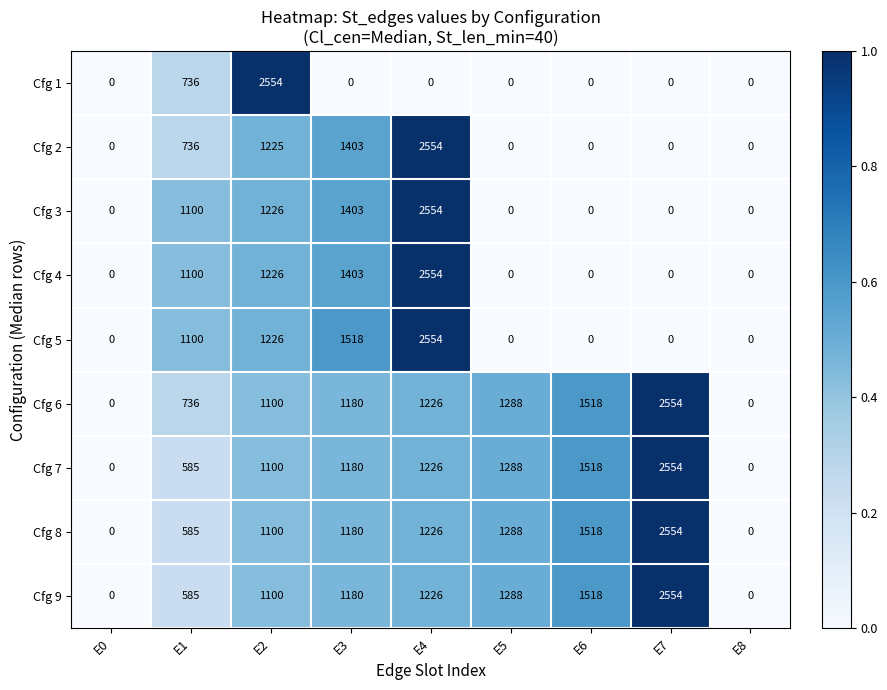

What is the average value of the Cfg 5 series?

711